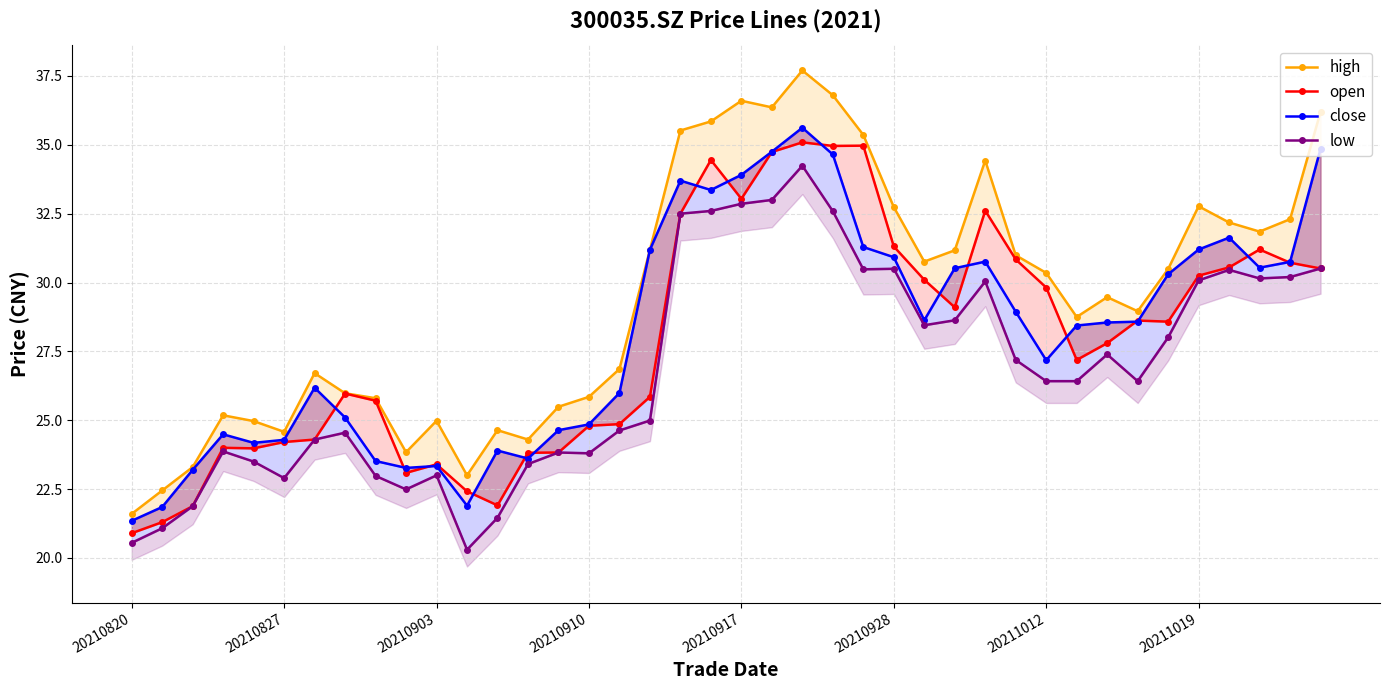

At which label does high first exceed 30?

17